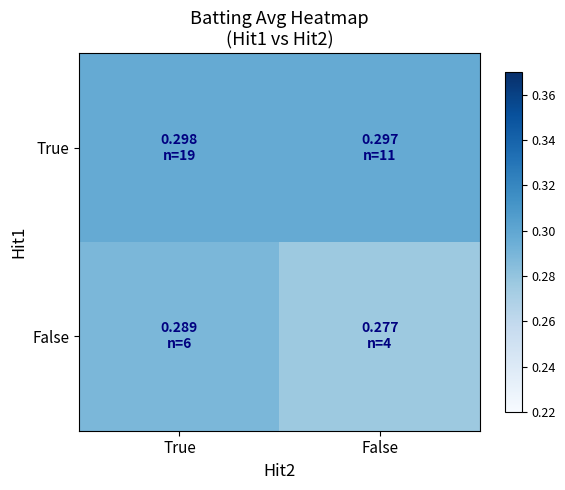

List the series in order of their peak value, highest first.

True, False